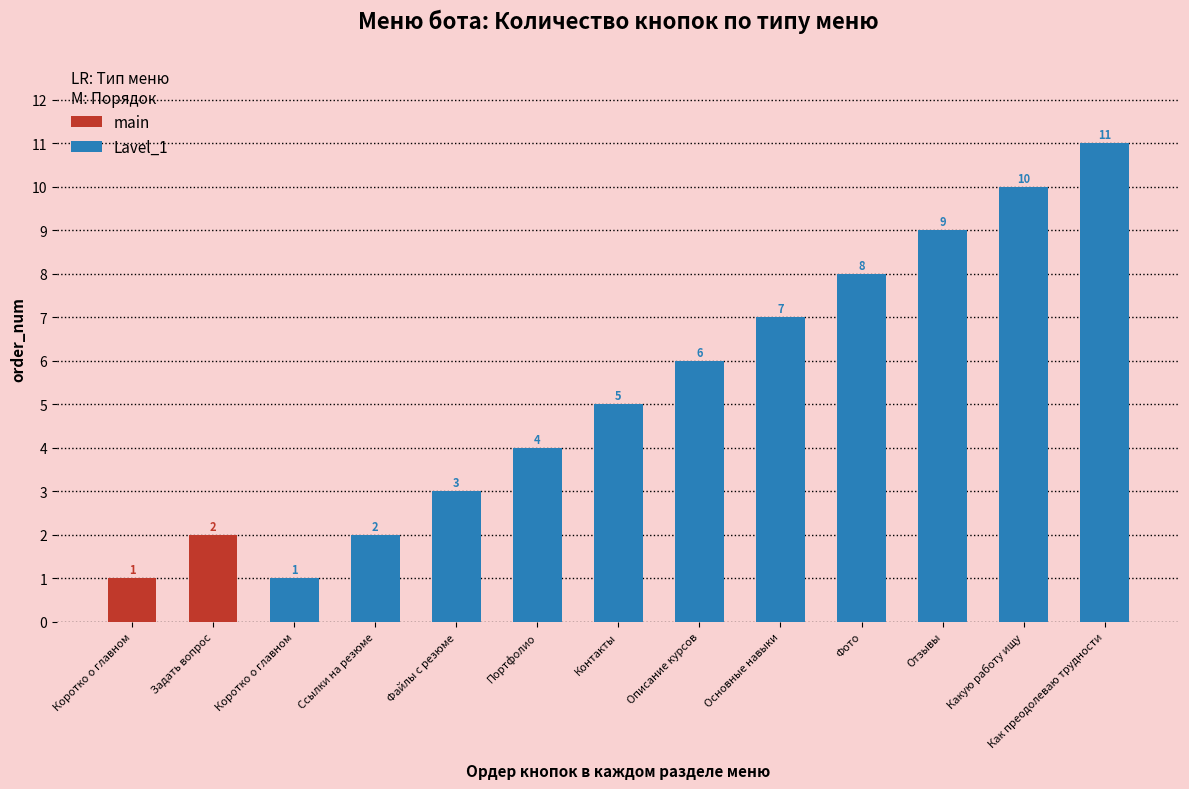

List the labels in order of Lavel_1 value, smallest first.

Коротко о главном, Ссылки на резюме, Файлы с резюме, Портфолио, Контакты, Описание курсов, Основные навыки, Фото, Отзывы, Какую работу ищу, Как преодолеваю трудности